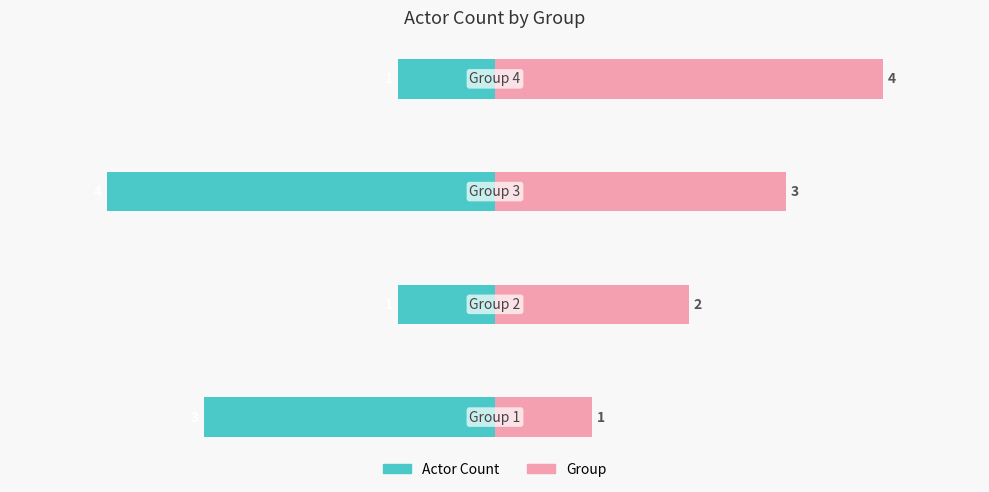

What is the difference between the maximum and minimum values in the Group series?

3